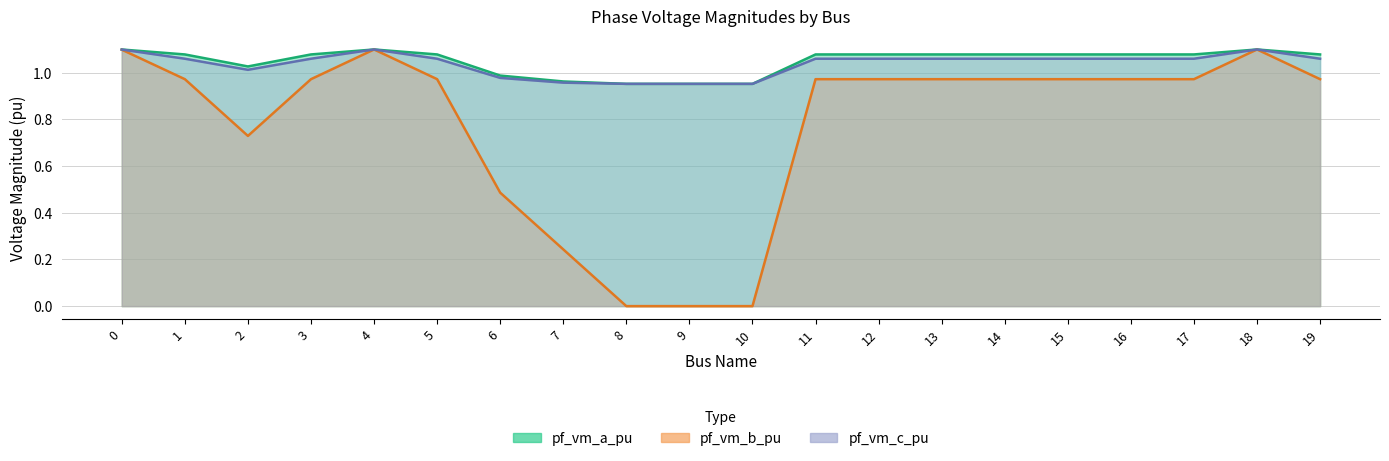

How many lines are shown in the chart?

3